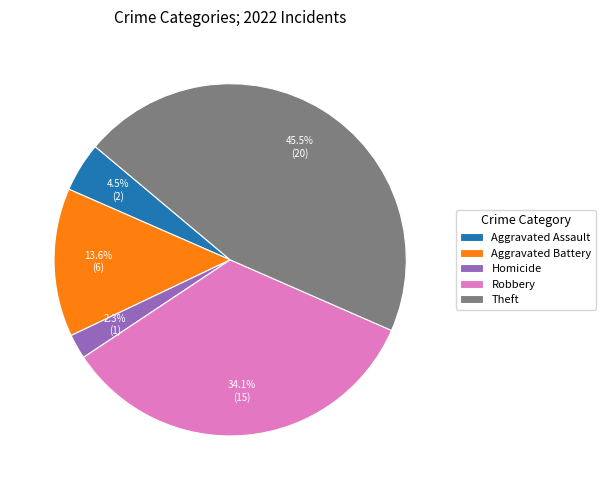

What percentage do Aggravated Battery and Theft together represent?

59.1%